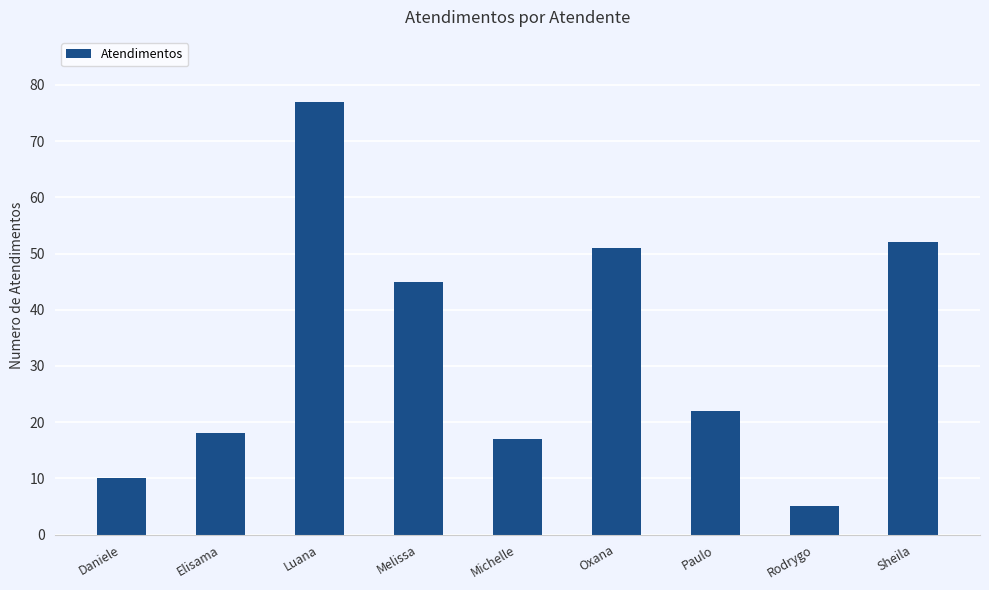

The chart shows a value of 18 at Elisama. True or false?

True